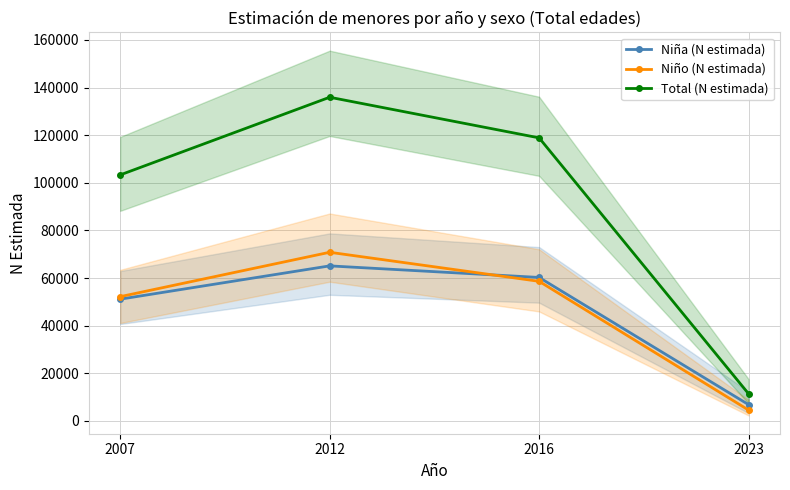

What is the difference between the maximum and minimum values in the Niño (N estimada) series?

66270